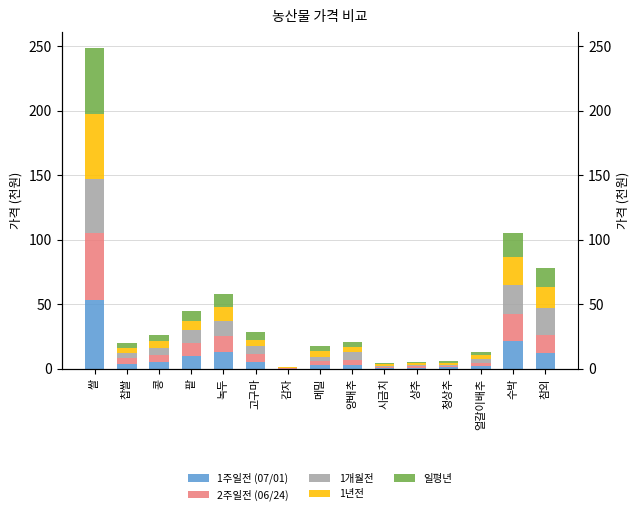

What is the sum of the 1년전 values at 청상추 and 상추?

2.6